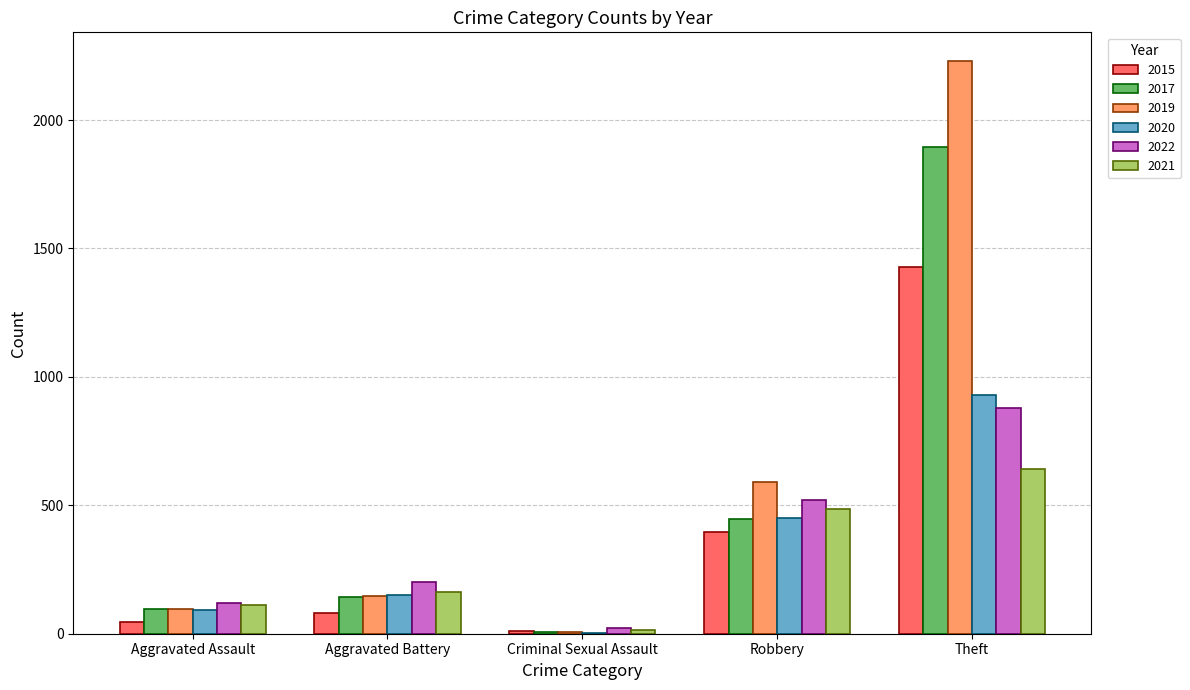

Which category has the highest value in the 2019 series?

Theft